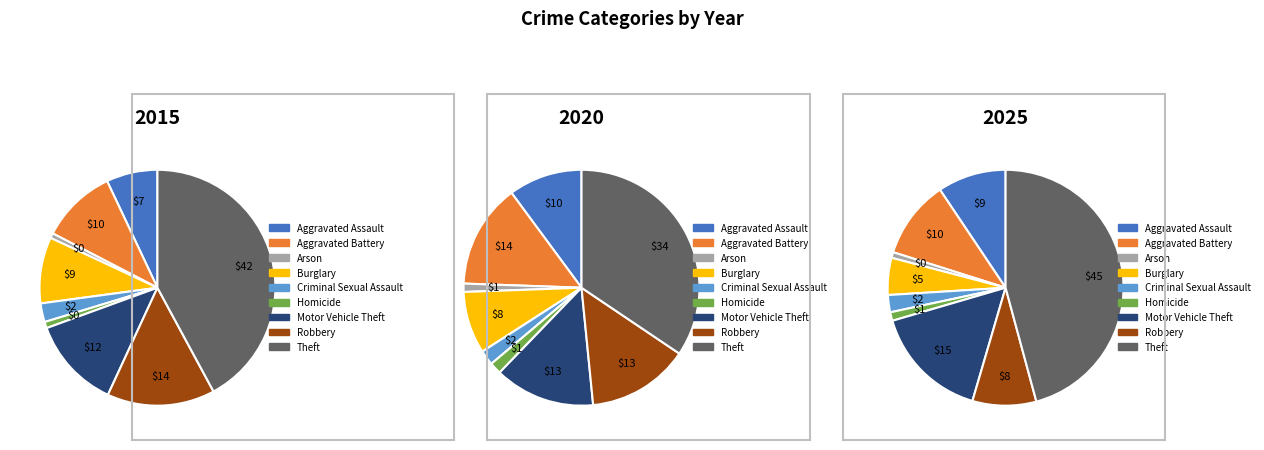

Does any single category account for the majority?

No